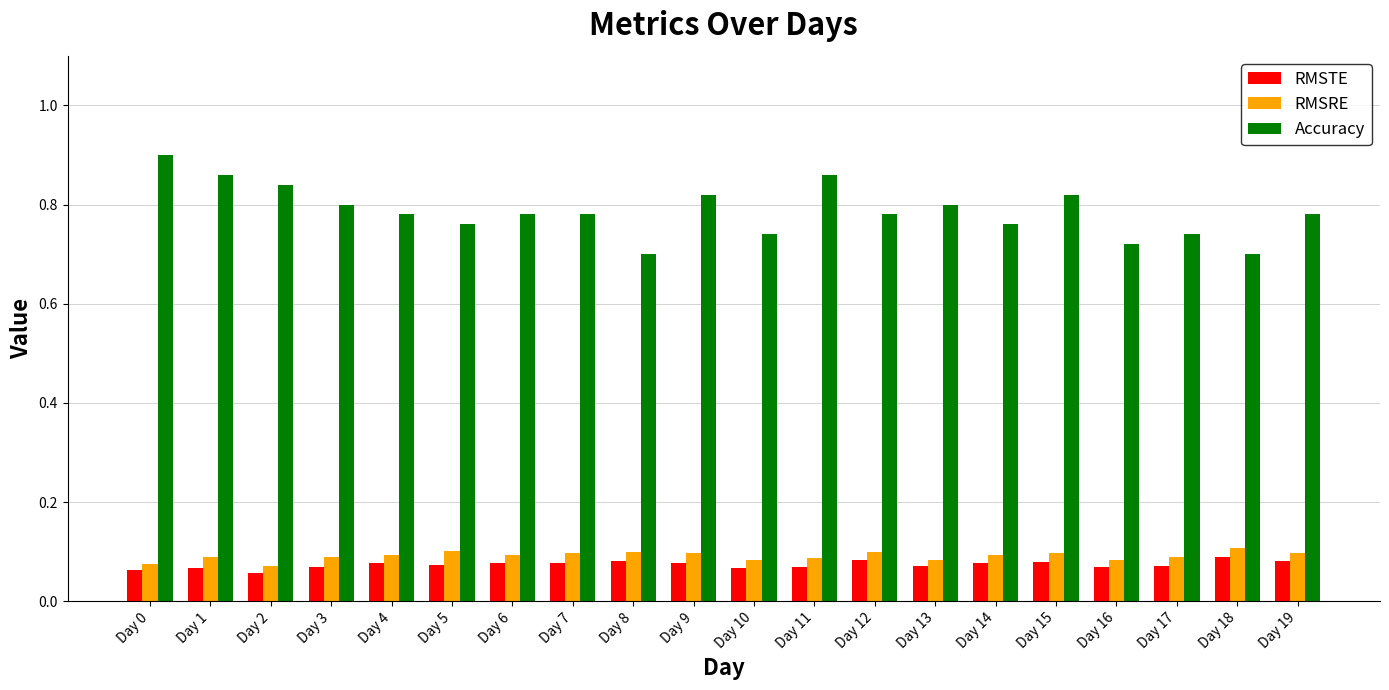

Does the chart contain stacked bars?

No